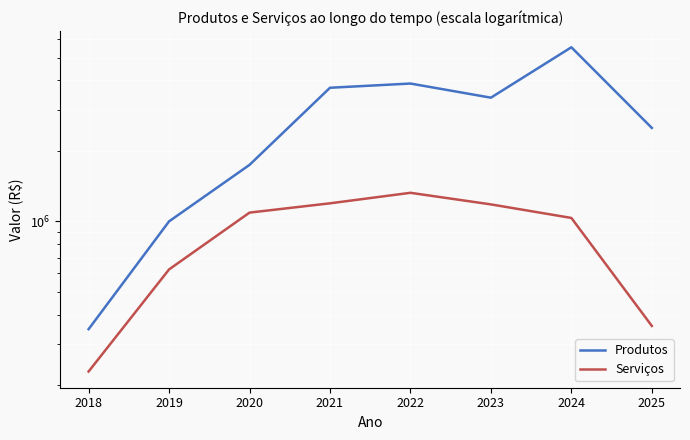

What is the difference between the Produtos values at 2025 and 2019?

1506088.3